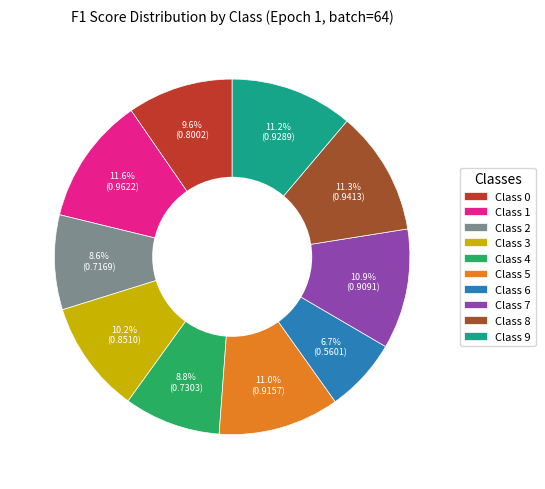

How many segments does this pie chart have?

10